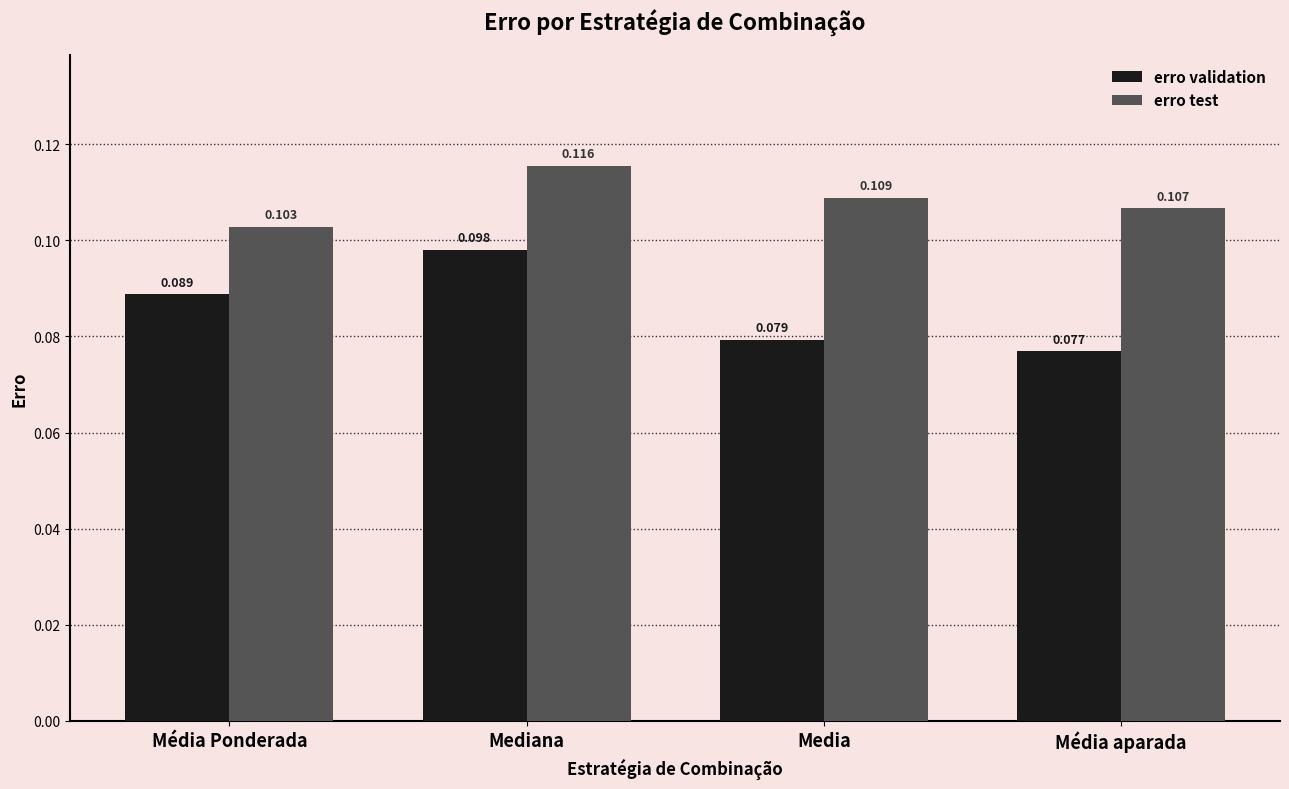

List the labels in order of erro test value, largest first.

Mediana, Media, Média aparada, Média Ponderada